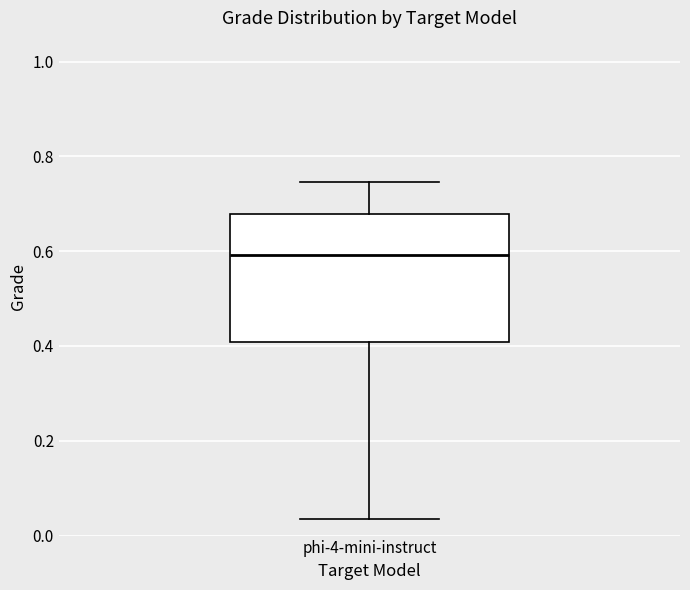

Transcribe this box plot: give where the median line is, the range the box spans, and where the two whiskers end, as read against the y-axis. The values are not printed on the chart, so give them approximately, as read against the axis.

median 0.60, box 0.40 to 0.68, whiskers 0.04 to 0.74